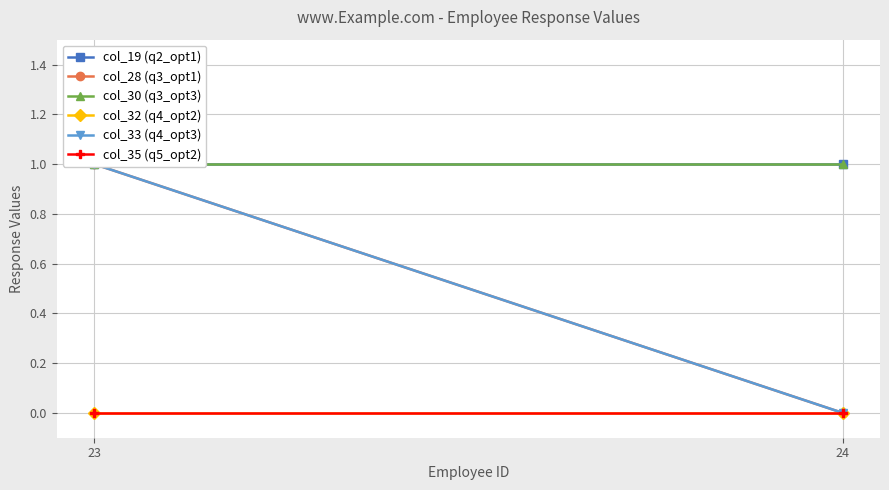

Reading left to right, extract all data points from this chart.

col_19 (q2_opt1): 23=1	24=1
col_28 (q3_opt1): 23=1	24=0
col_30 (q3_opt3): 23=1	24=1
col_32 (q4_opt2): 23=0	24=0
col_33 (q4_opt3): 23=1	24=0
col_35 (q5_opt2): 23=0	24=0